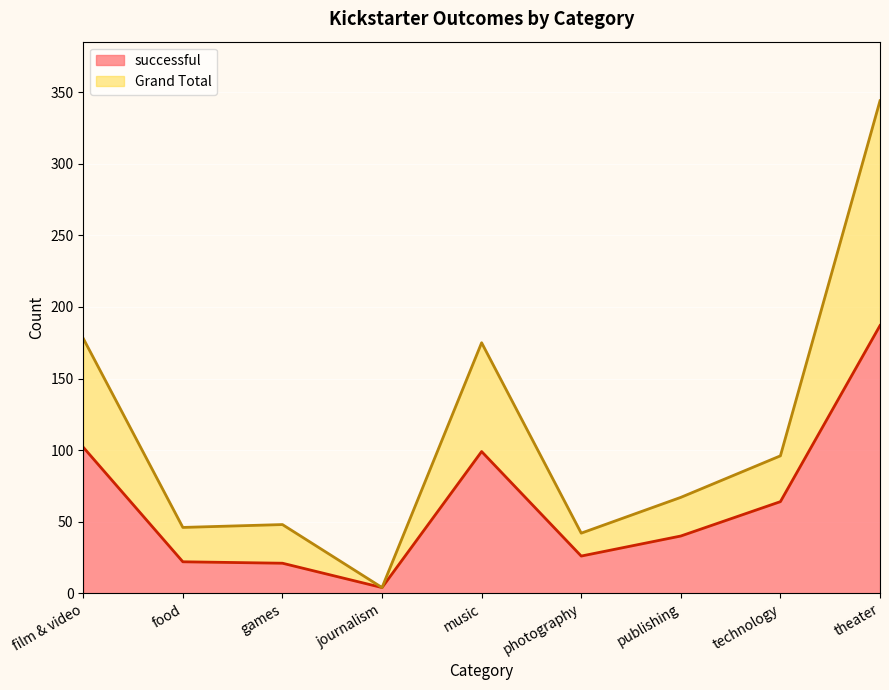

How many lines are shown in the chart?

2